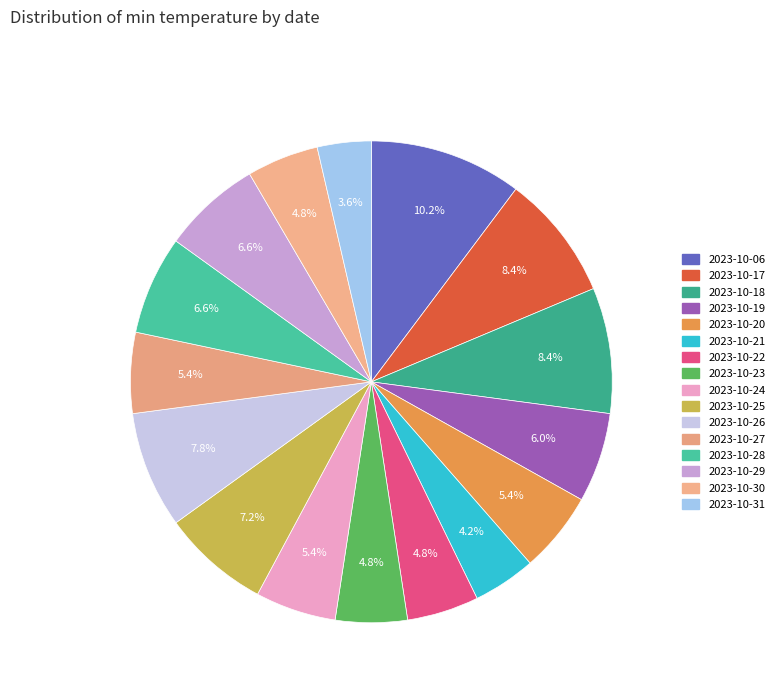

What percentage is the 2023-10-22 slice, to the nearest percent?

5%